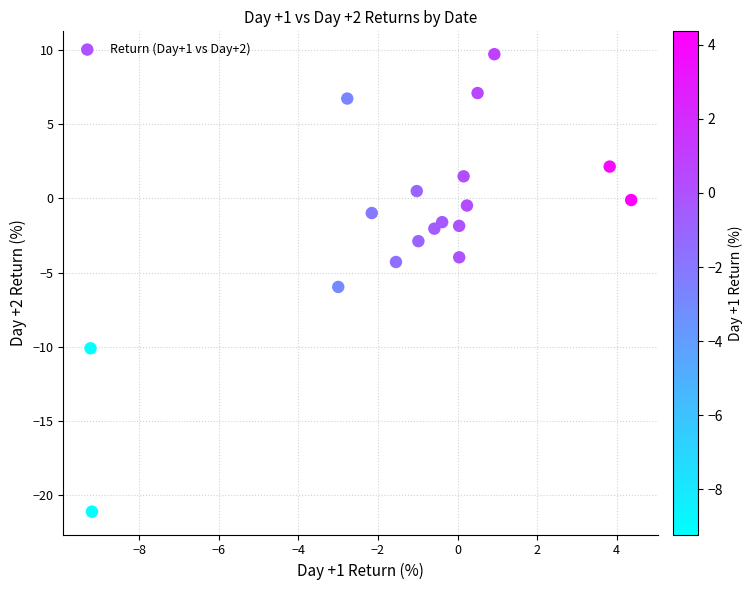

What is the range of Y values (max minus min)?

30.9